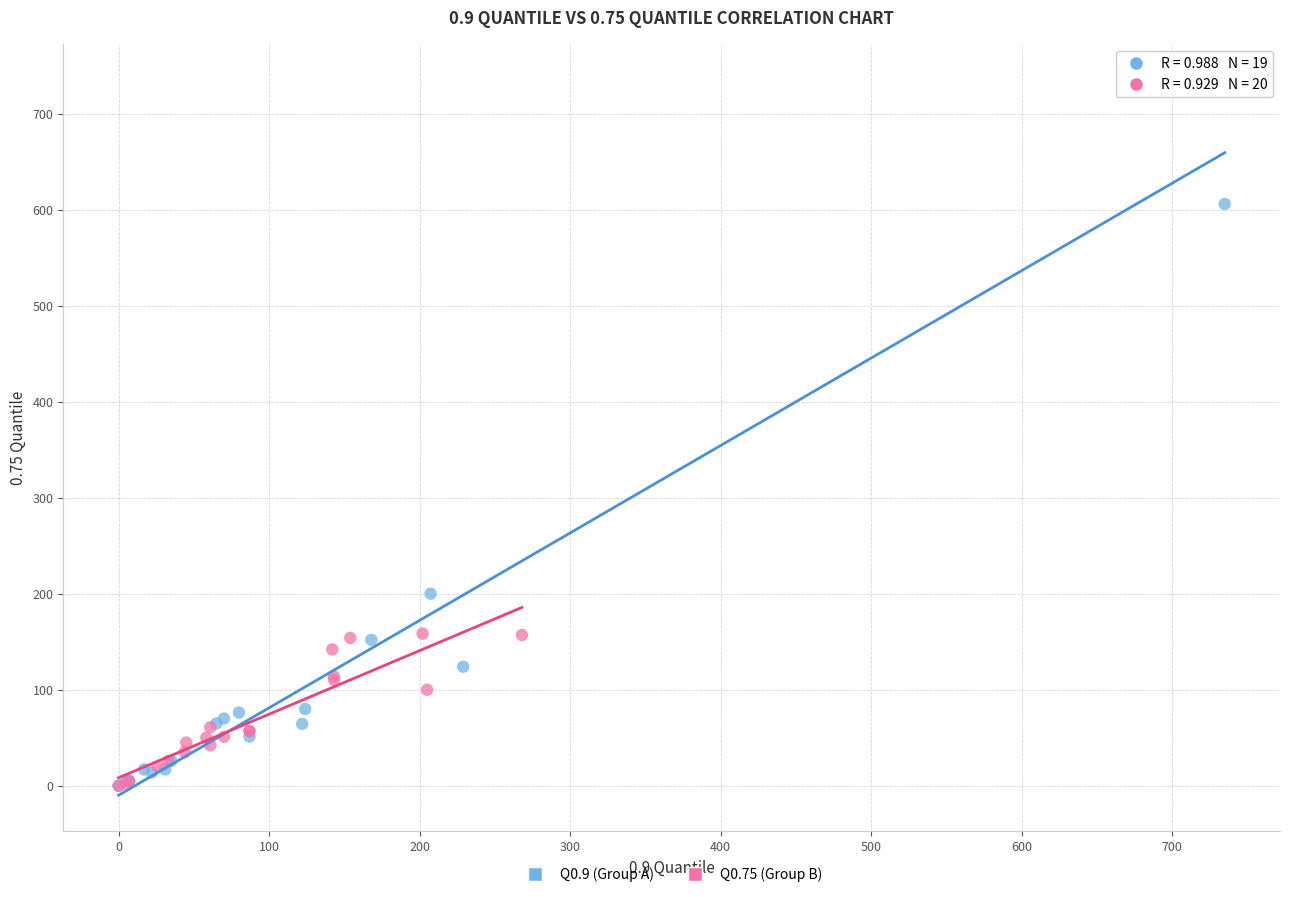

Which series has the largest Y range (max minus min)?

Q0.9 (Group A)